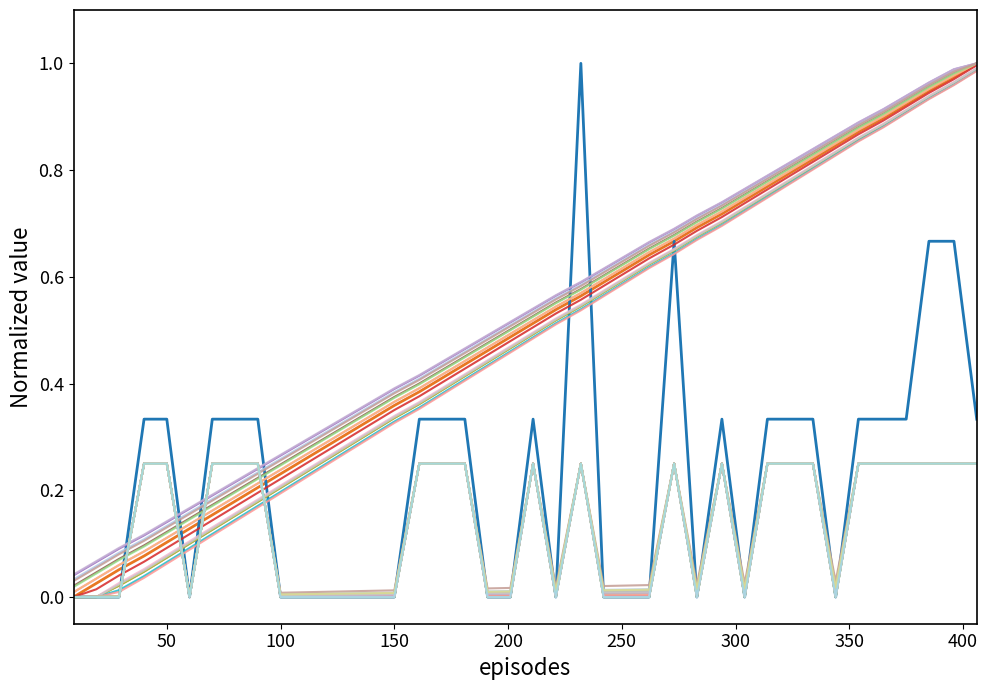

Which category has the highest value across all series?

406